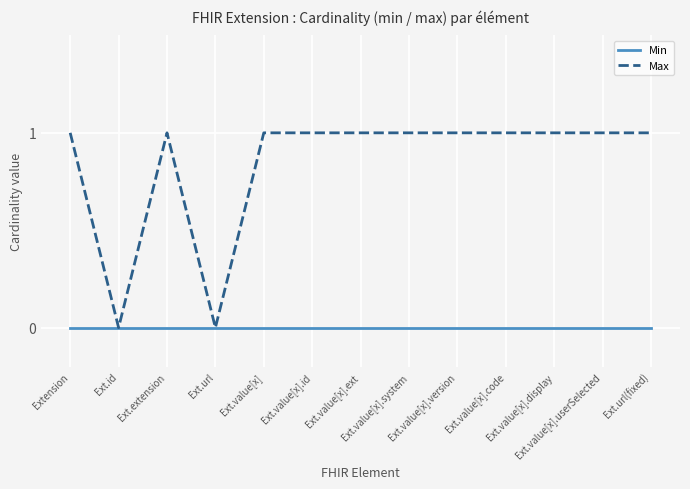

At Ext.value[x].version, list the series in order from smallest to largest.

Min, Max